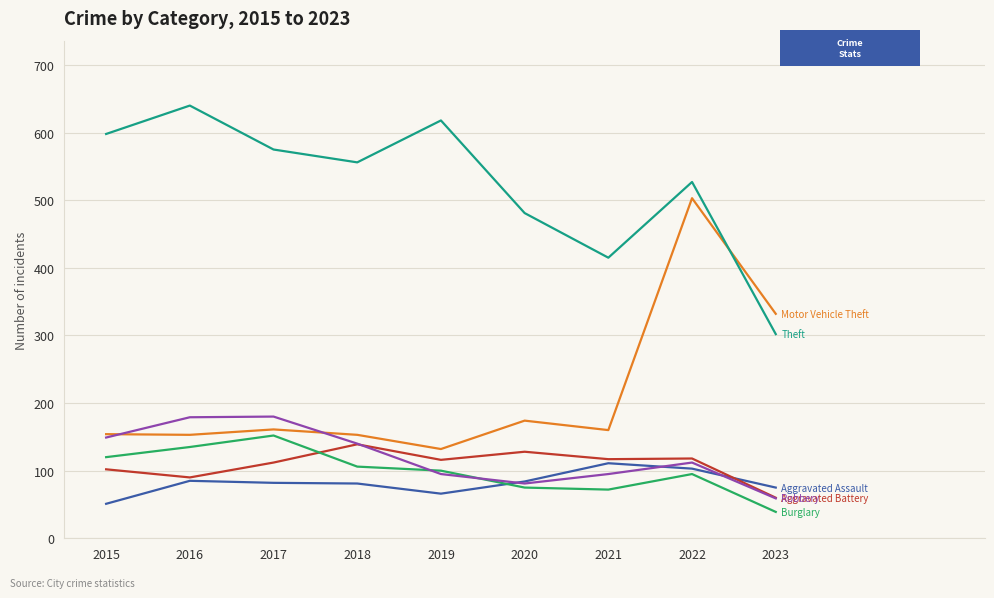

What is the smallest value displayed?

39